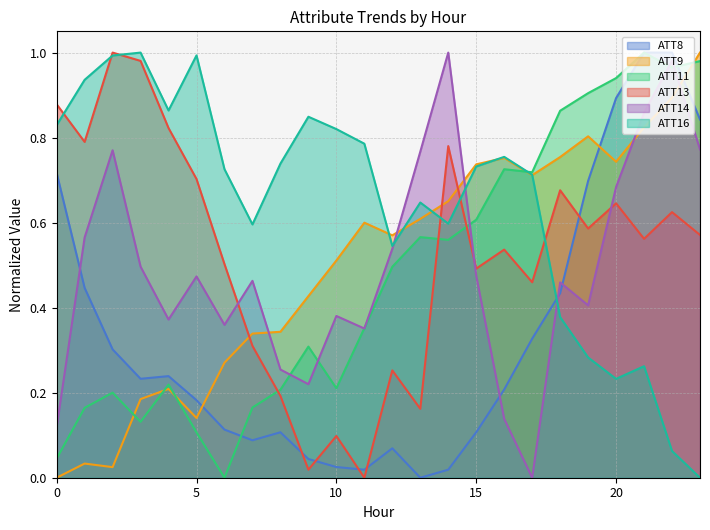

At how many categories does at least one series exceed 0?

24